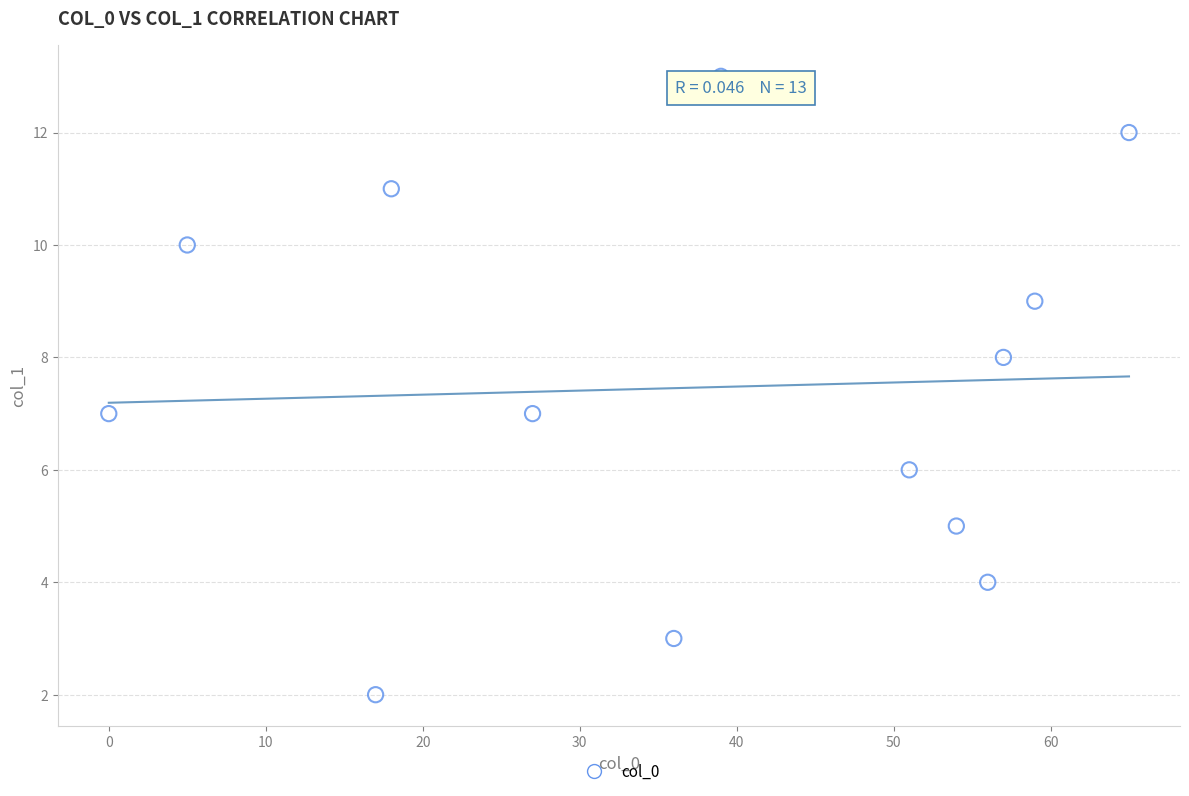

What is the range of Y values (max minus min)?

11